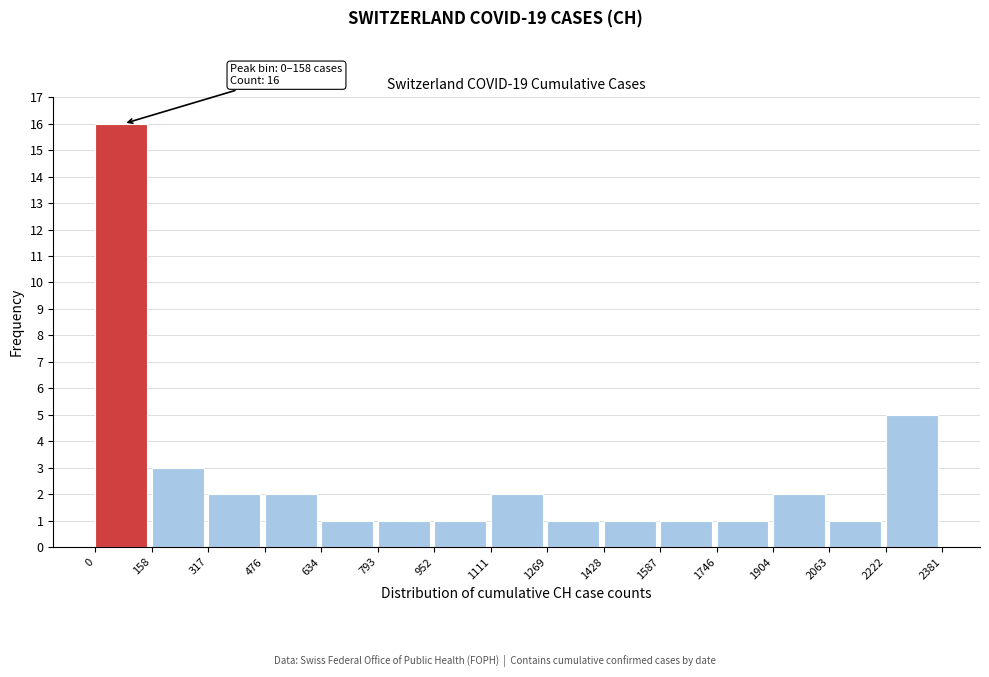

Over which range of the x-axis is the bar tallest?

0 to 158